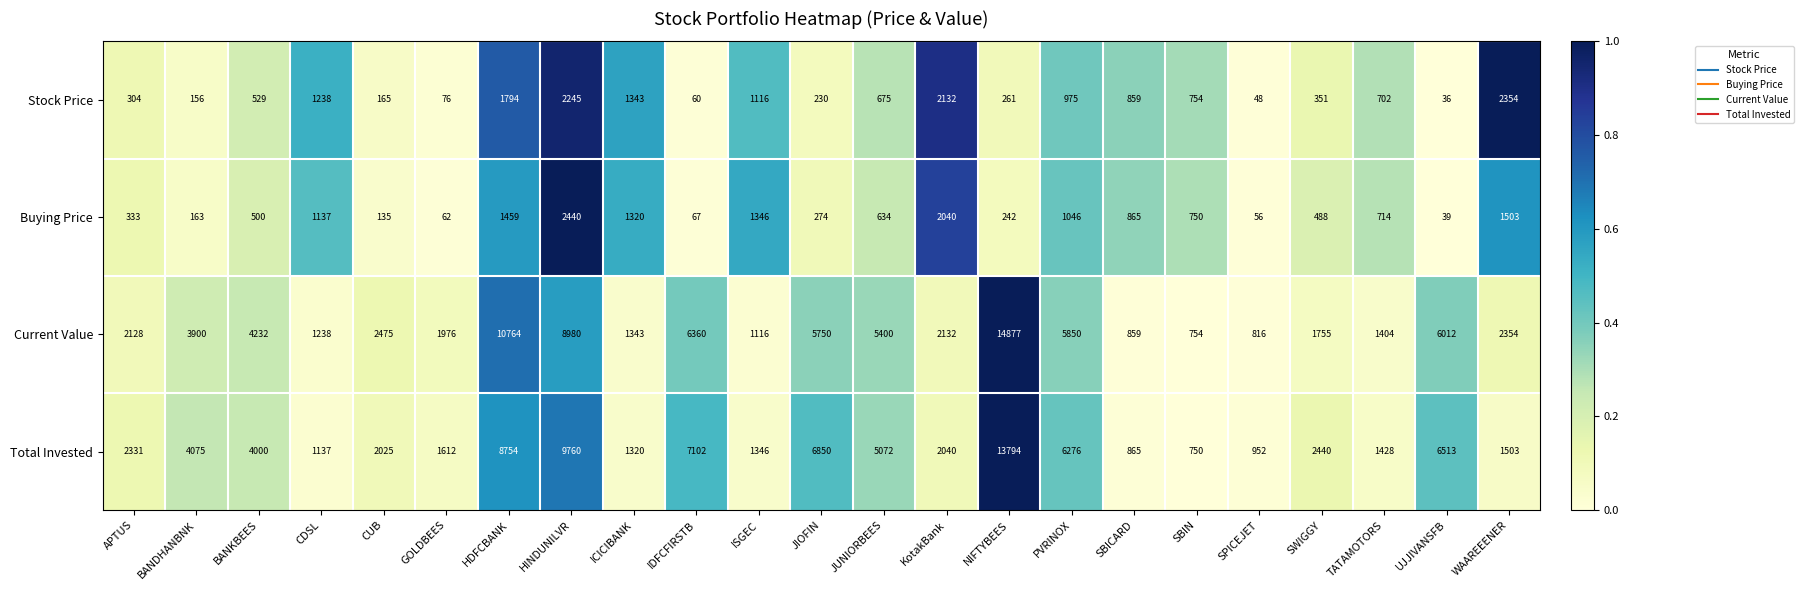

List the labels in order of Current Value value, largest first.

NIFTYBEES, HDFCBANK, HINDUNILVR, IDFCFIRSTB, UJJIVANSFB, PVRINOX, JIOFIN, JUNIORBEES, BANKBEES, BANDHANBNK, CUB, WAAREEENER, KotakBank, APTUS, GOLDBEES, SWIGGY, TATAMOTORS, ICICIBANK, CDSL, ISGEC, SBICARD, SPICEJET, SBIN